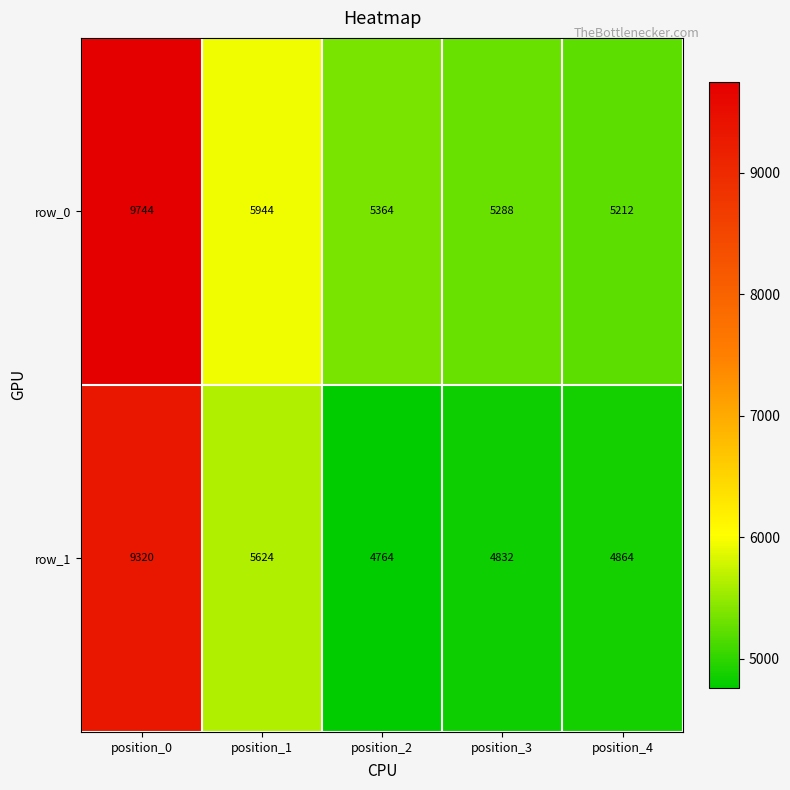

What is the difference between the maximum and minimum values in the row_1 series?

4556